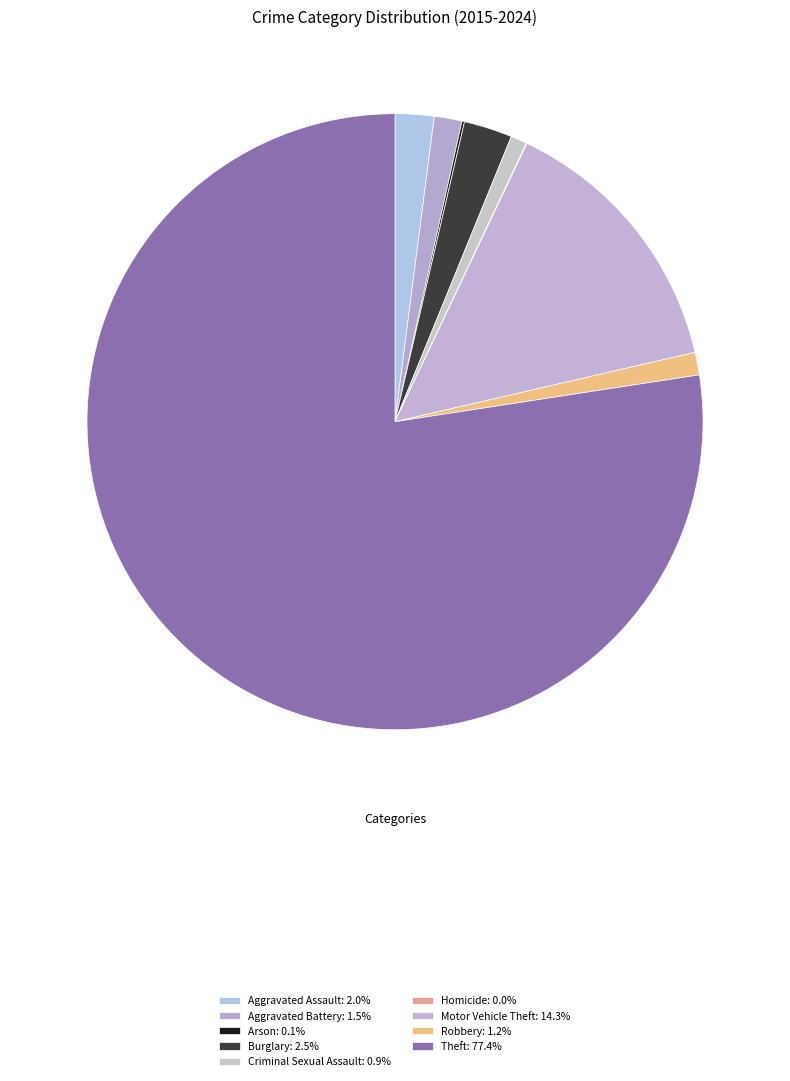

What is the smallest slice in the pie chart?

Homicide